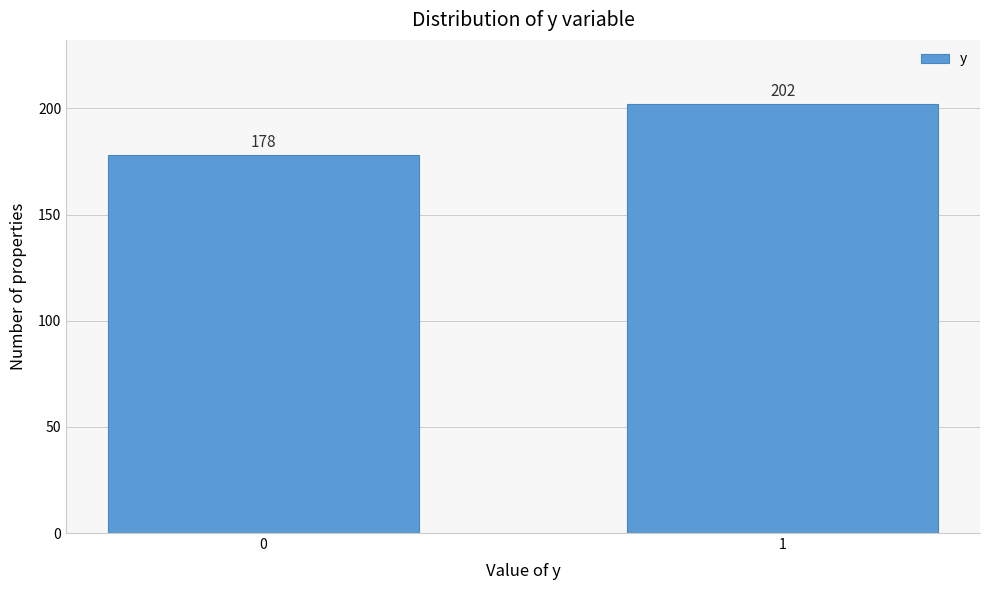

Reading left to right, extract all data points from this chart.

0=178	1=202